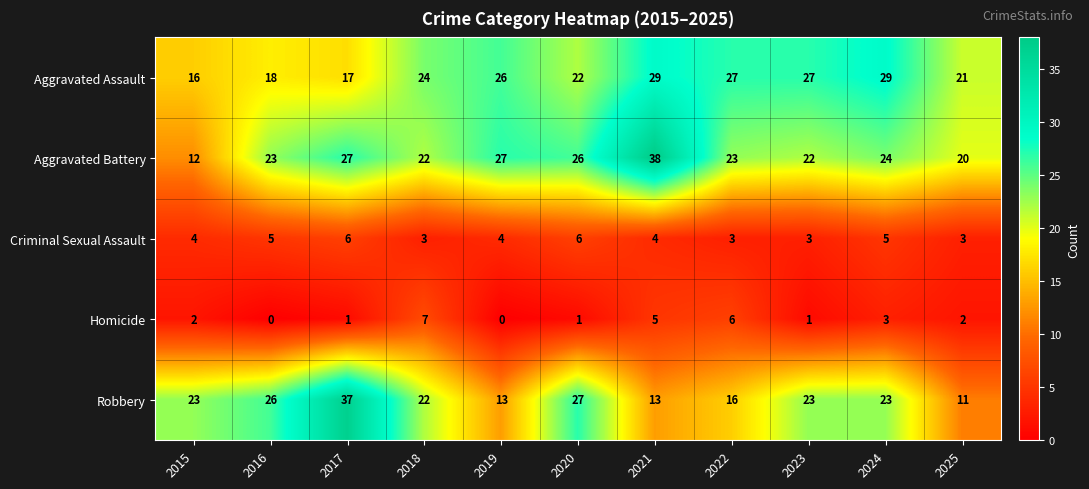

What is the maximum value shown in the chart?

38